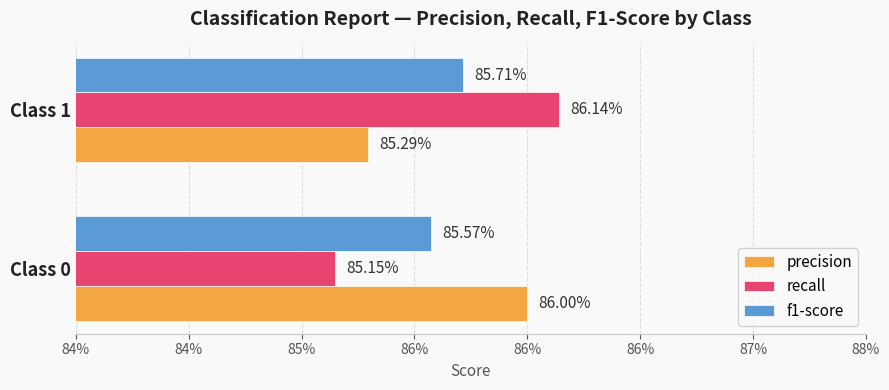

Which series has the widest spread of values?

recall